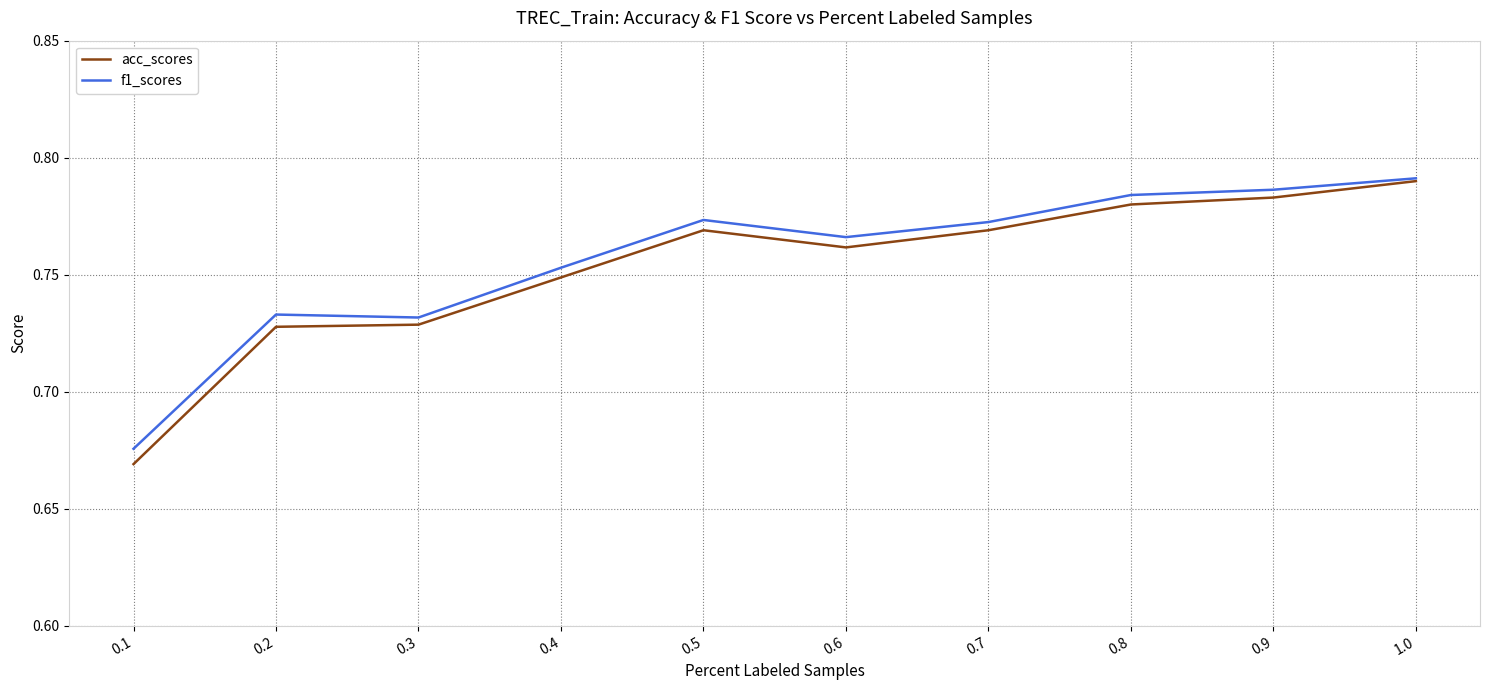

What position from the left is 0.7?

7